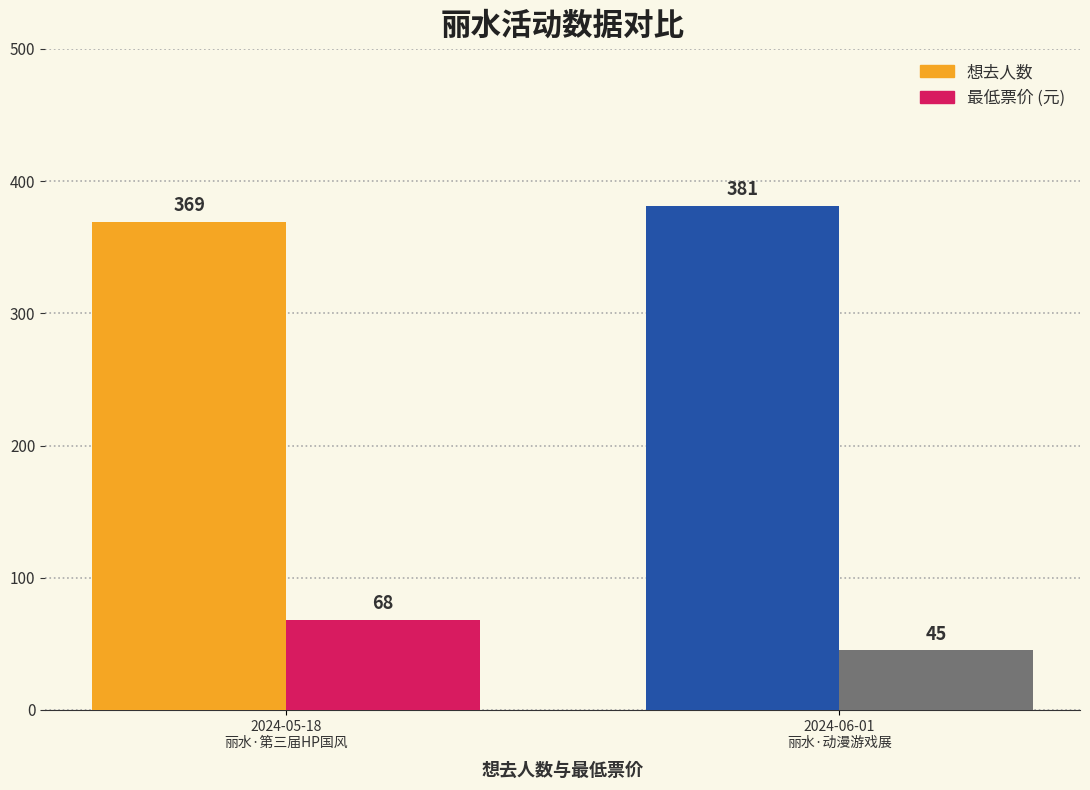

What is the minimum value shown in the chart?

45